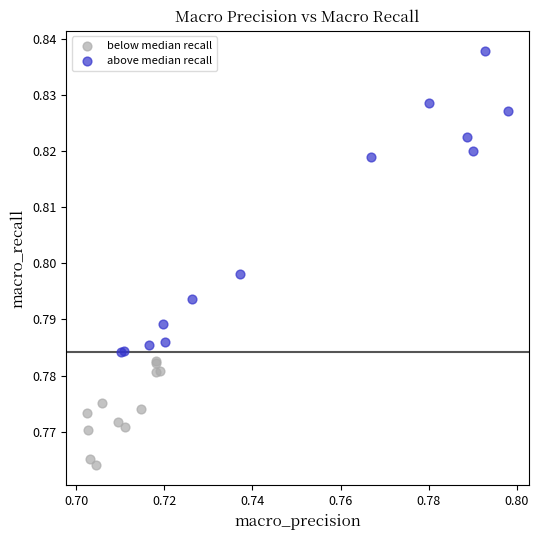

Which series has the widest spread of Y values?

above median recall